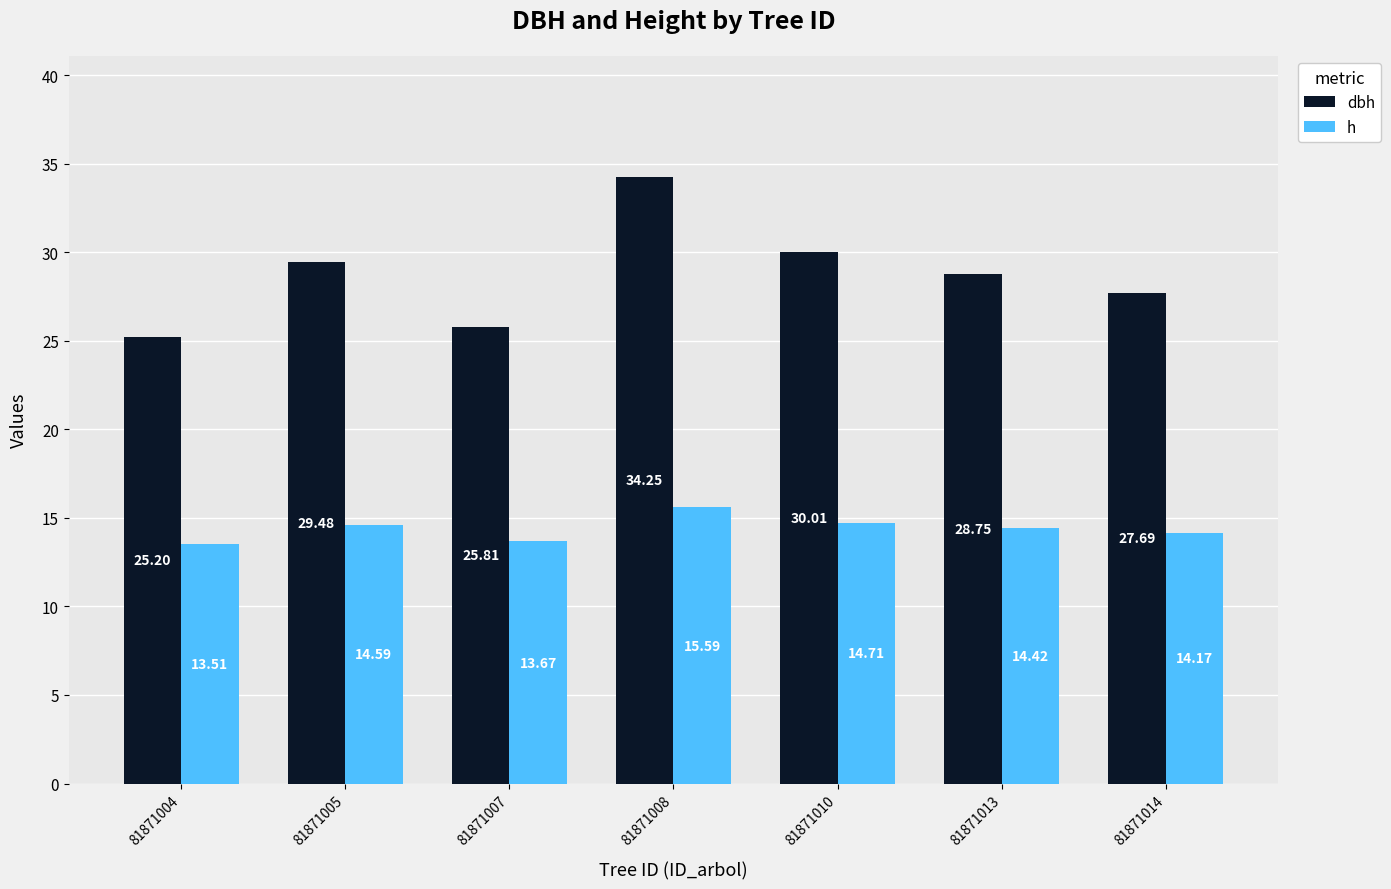

What is the value of the dbh bar at the 1st from the left?

25.2